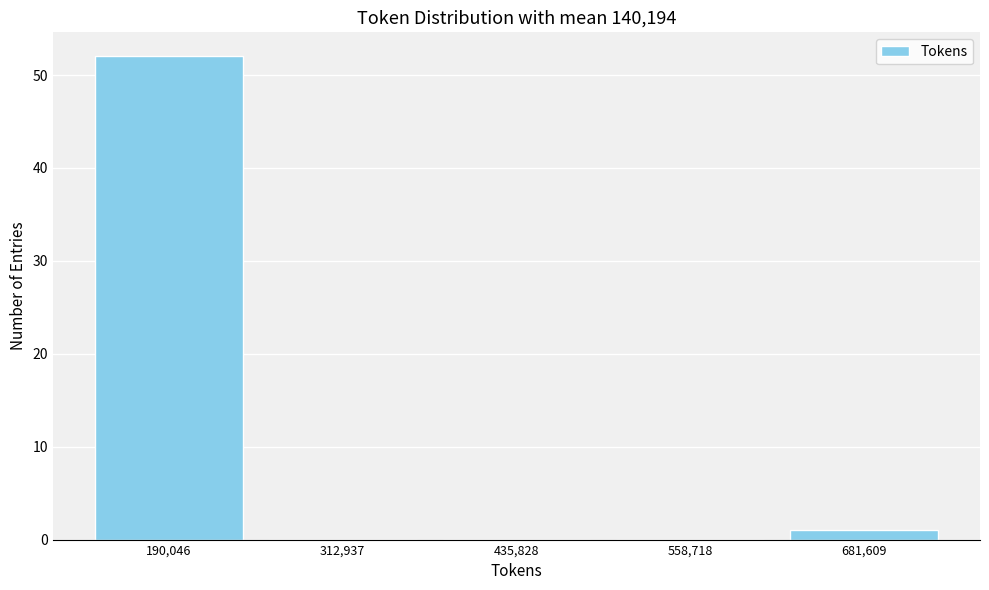

Which range on the x-axis has the tallest bar?

120000 to 260000